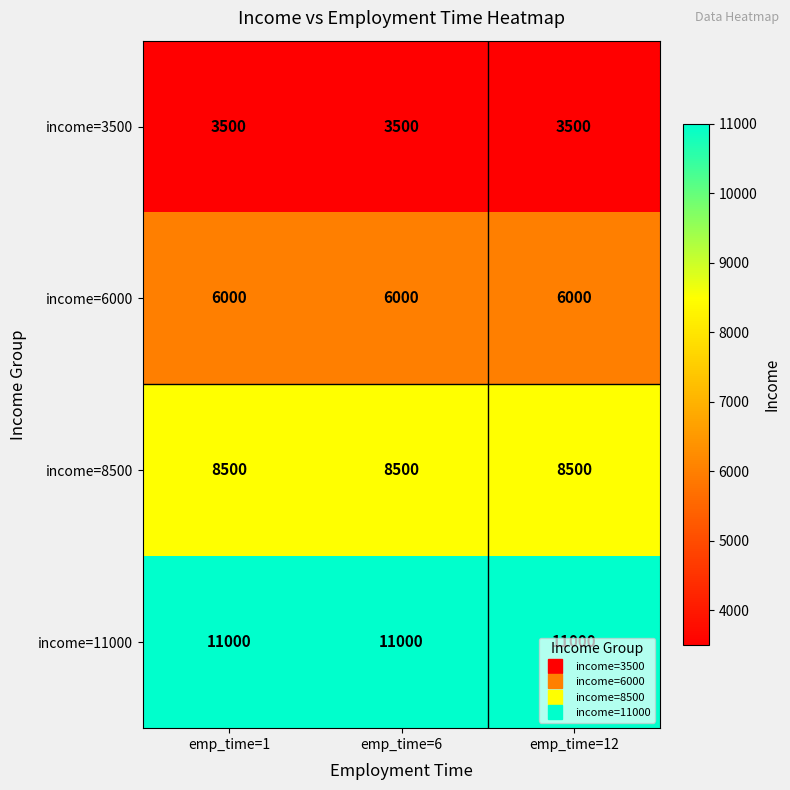

What is the spread (max minus min) of values at emp_time=6?

7500